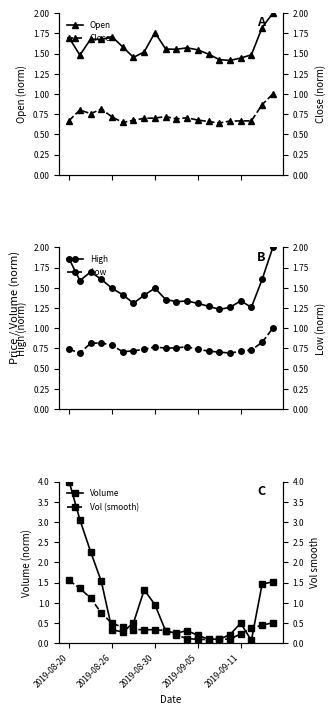

True or false: Open has more than 2 interior local peaks.

True